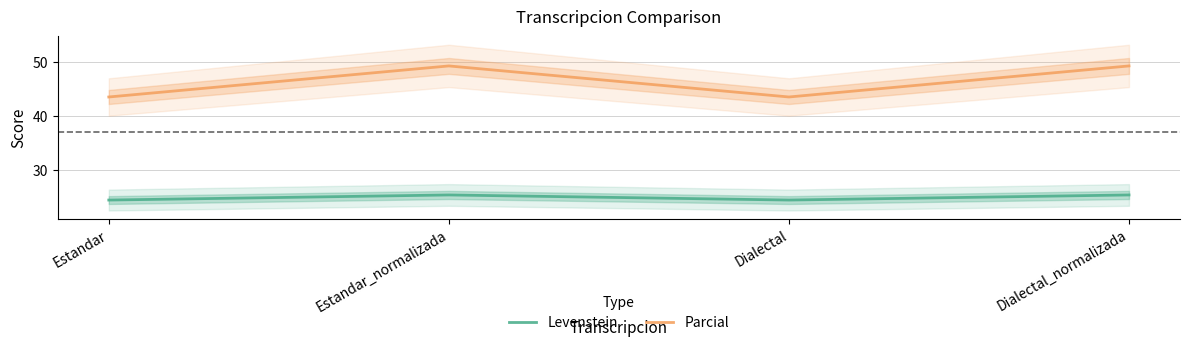

What is the sum of all Parcial values?

185.7